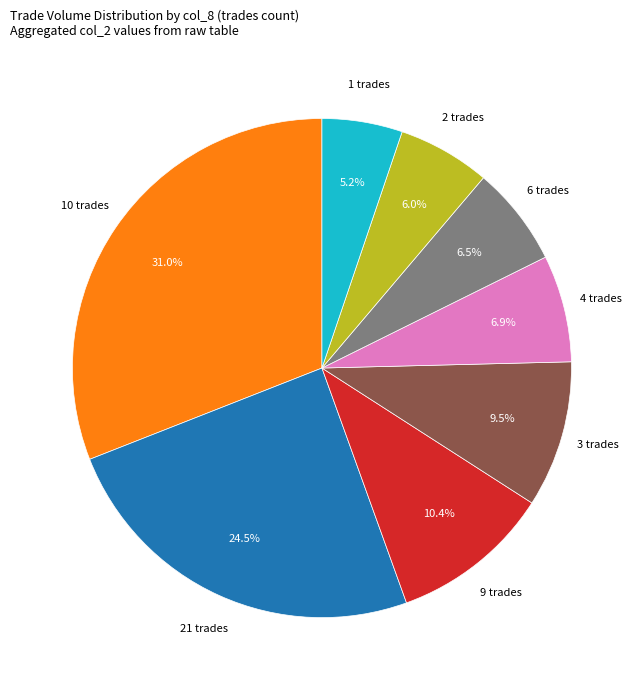

Is there a majority slice in this chart?

No